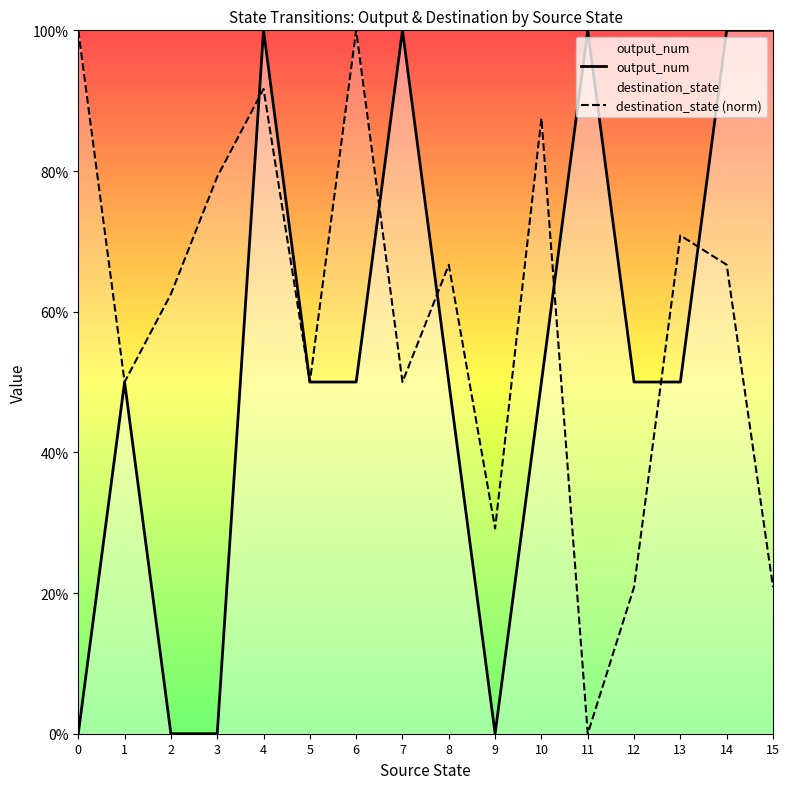

How many interior local valleys does the output_num series have?

1